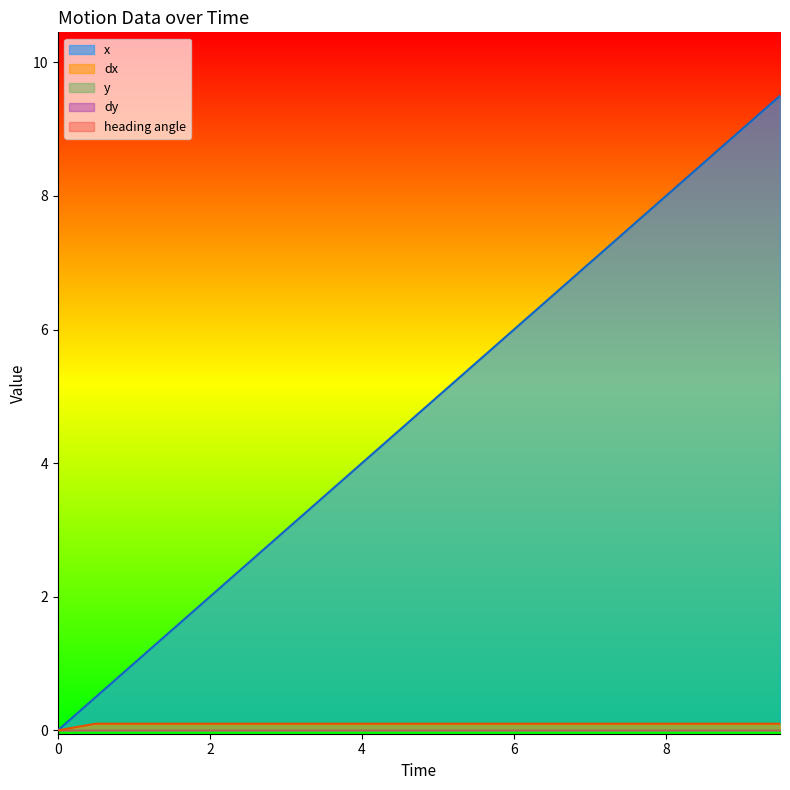

True or false: y and heading angle intersect in this chart.

False